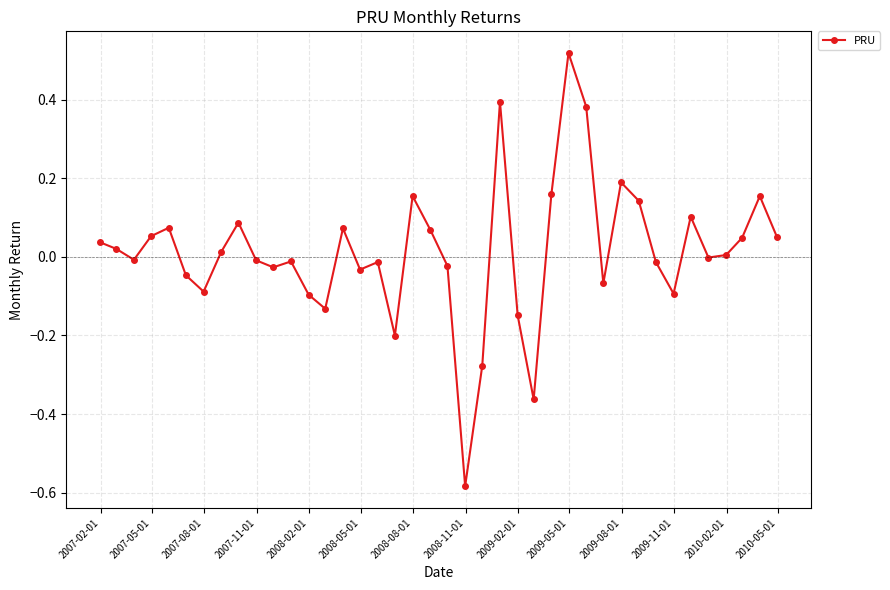

True or false: the data has more than 1 interior local peaks.

True